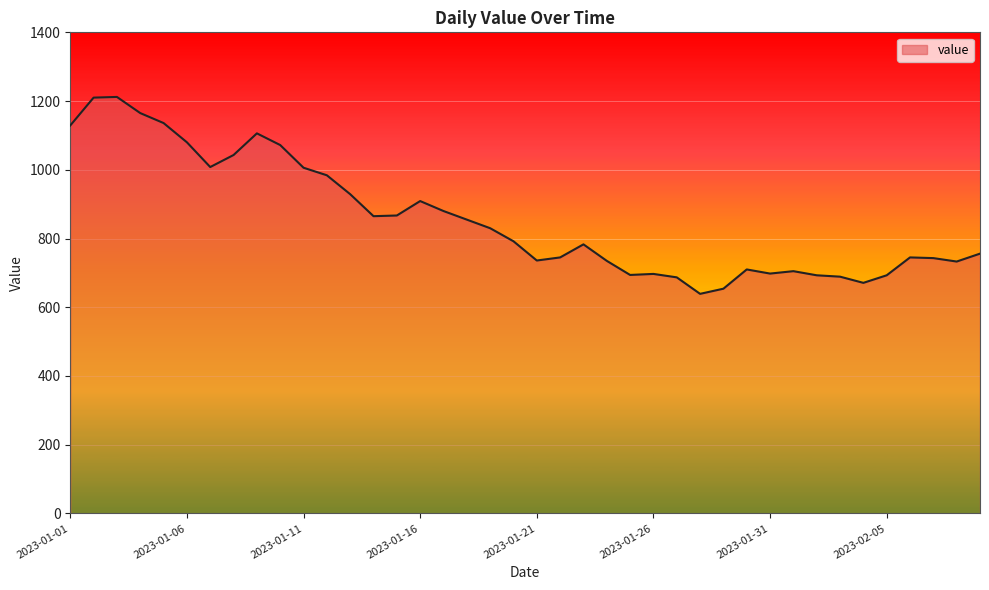

Does the chart display data point markers on the line(s)?

No